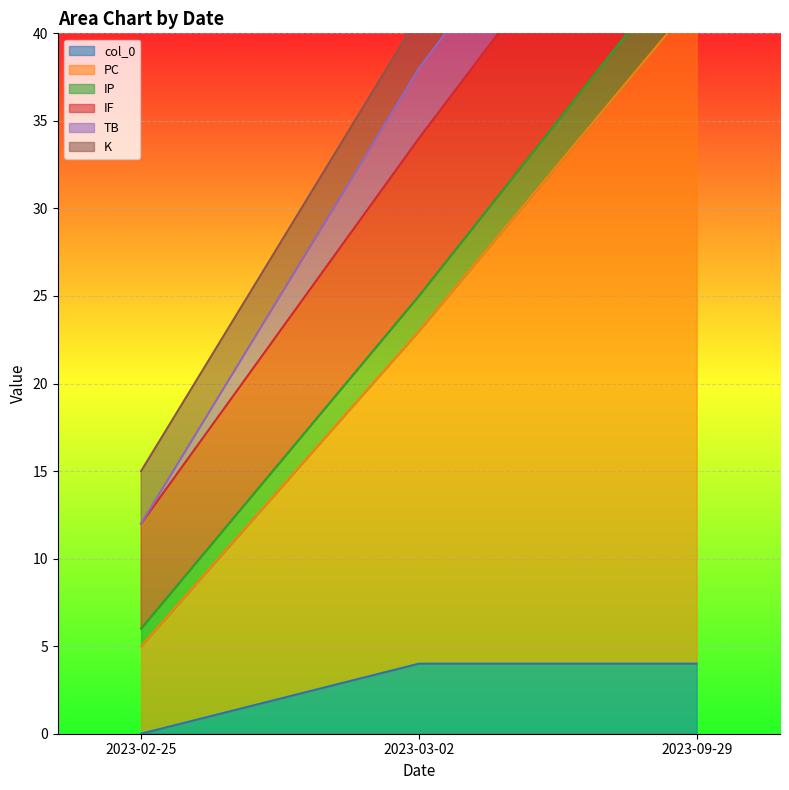

Which series changed the most between 2023-03-02 and 2023-09-29?

PC